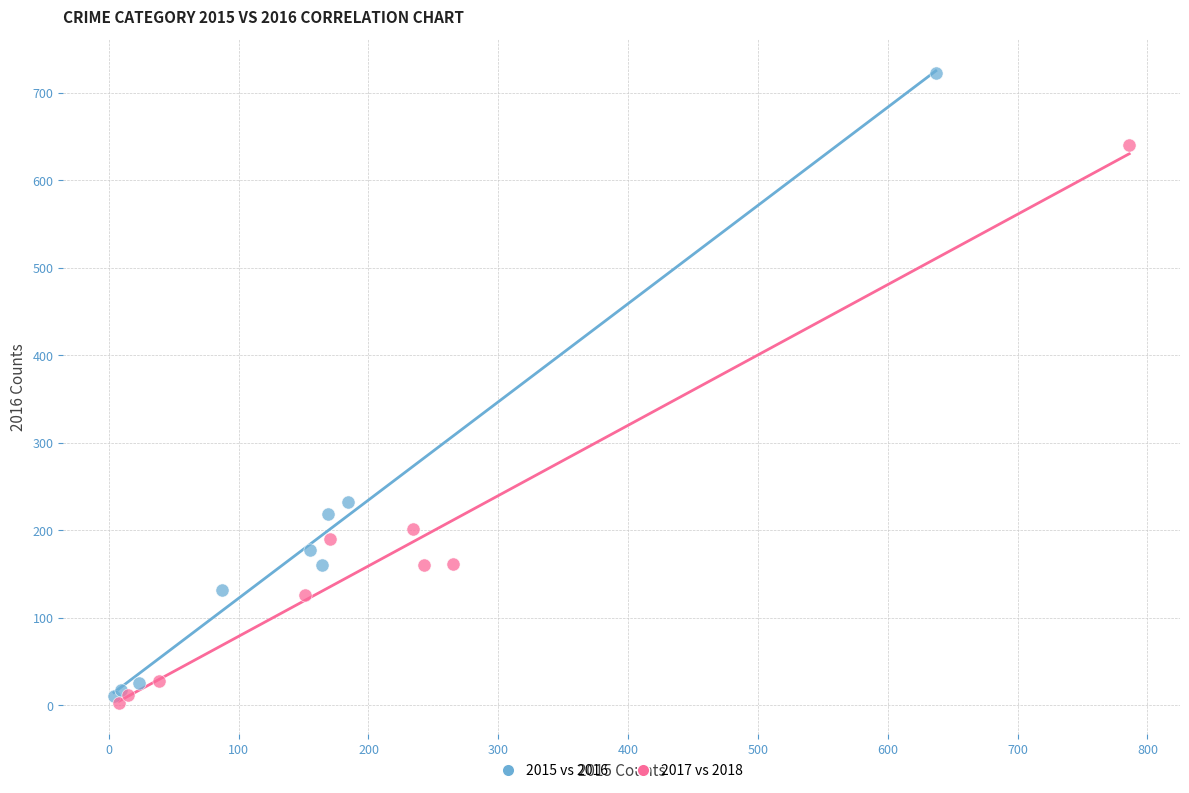

Which series has the largest Y range (max minus min)?

2015 vs 2016